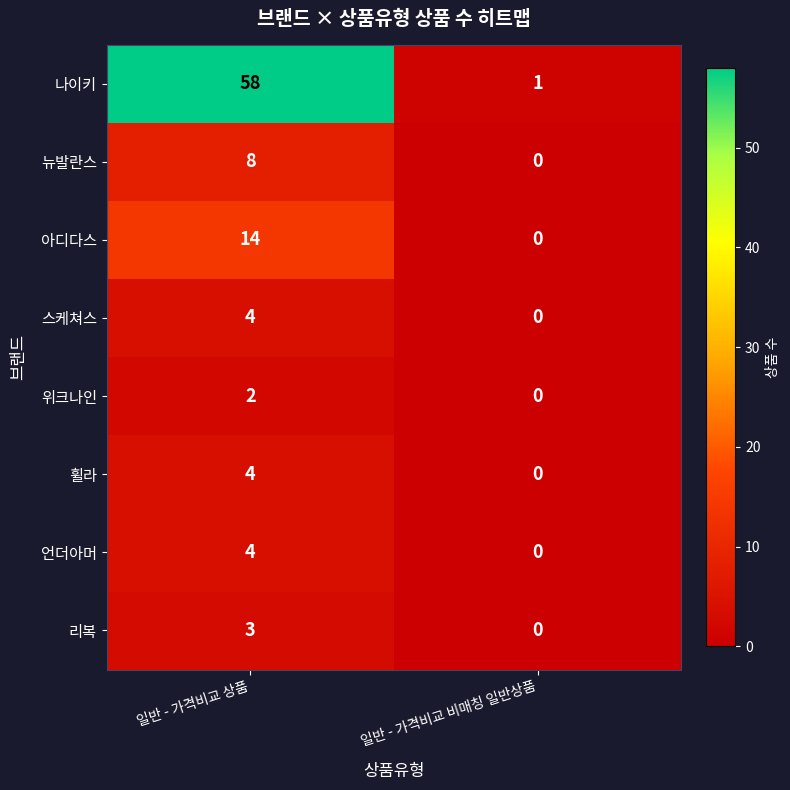

What value does the 휠라 series have at 일반 - 가격비교 상품?

4